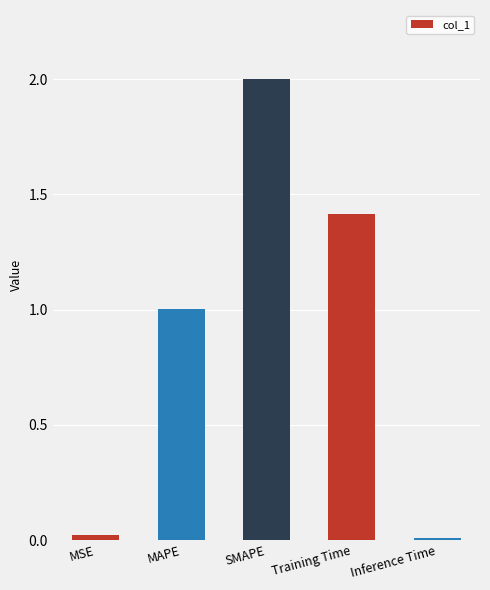

The value at SMAPE is 1.0. True or false?

False